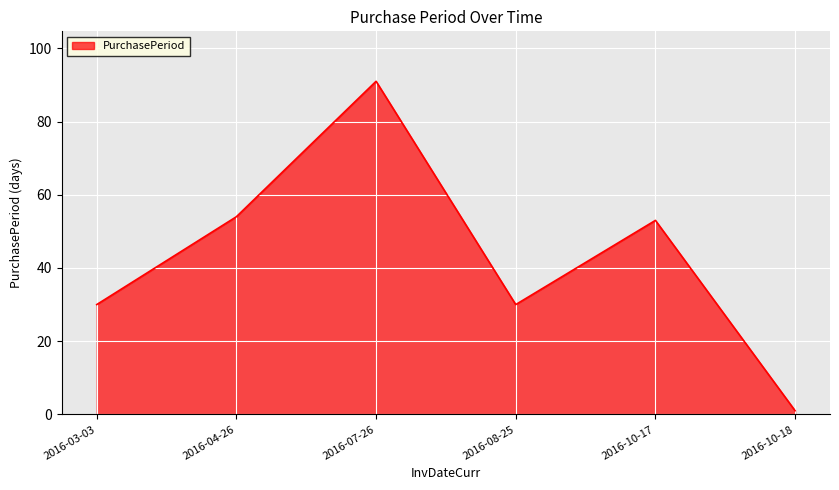

What position from the right is 2016-08-25?

3